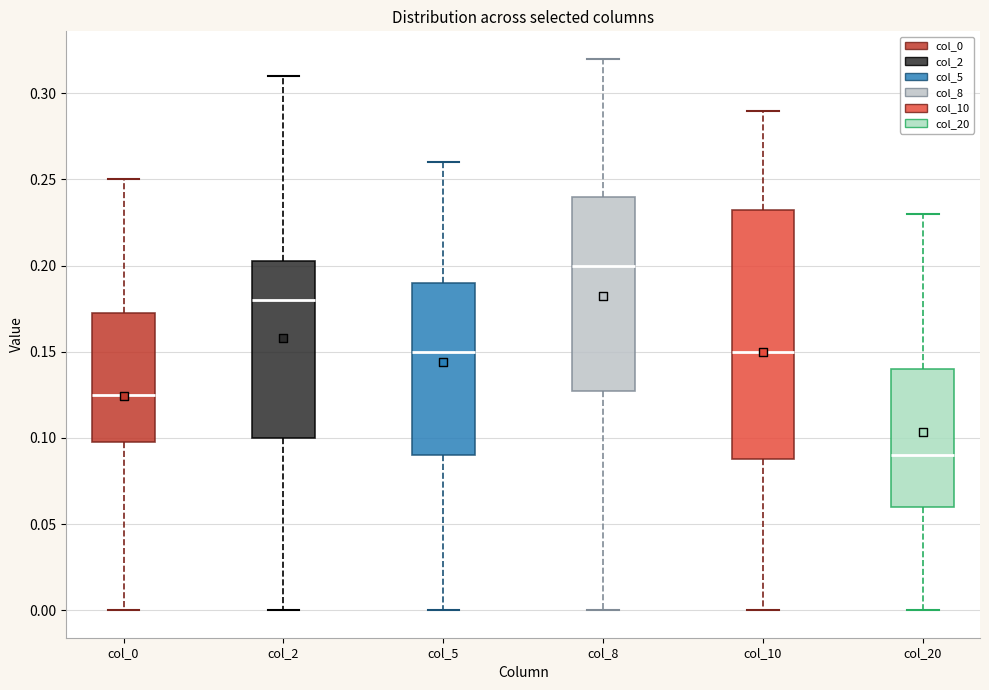

Where is the upper edge of the box for col_10 on the y-axis? The values are not printed on the chart, so give them approximately, as read against the axis.

0.235